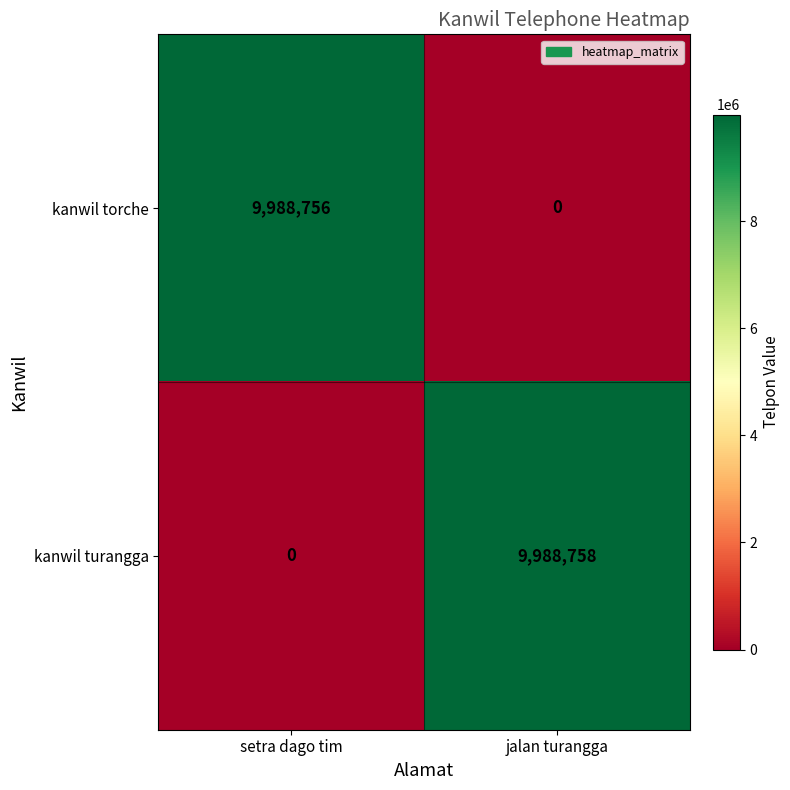

Read the kanwil turangga value at jalan turangga, to the nearest 100.

9988800